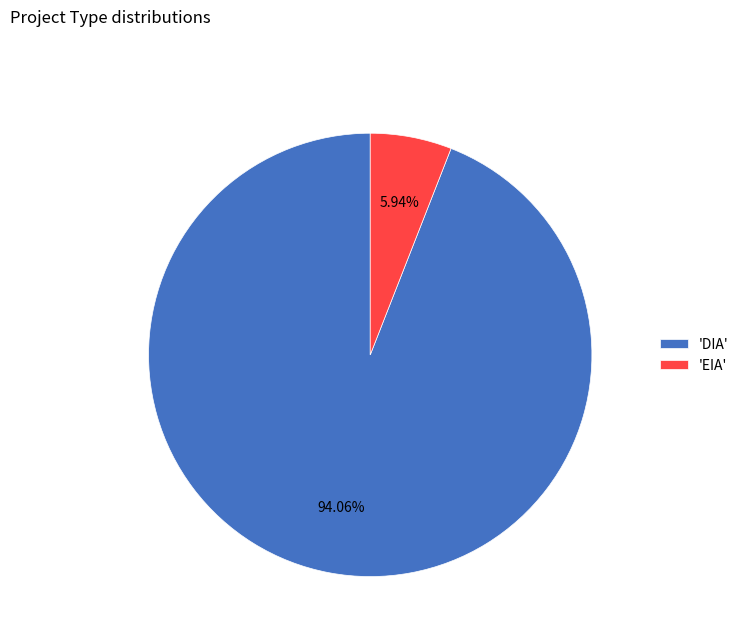

Is the sum of 'EIA' and 'DIA' greater than half?

Yes